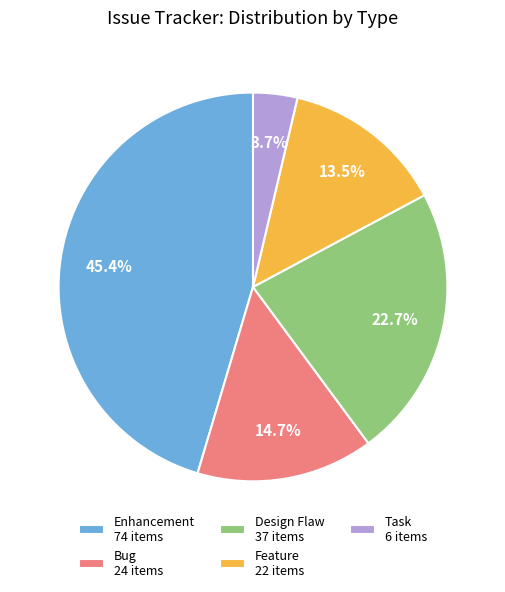

Which has a higher value, Bug or Feature?

Bug